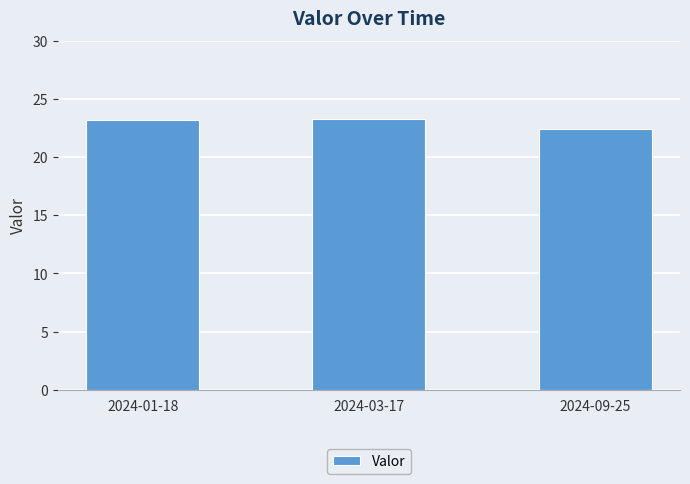

What is the change in value from 2024-01-18 to 2024-09-25?

-0.7